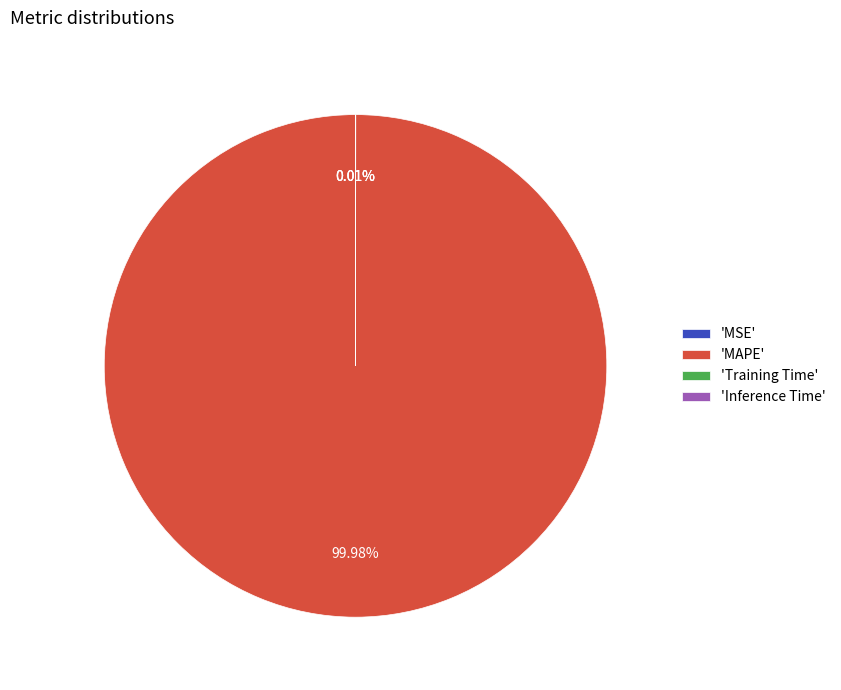

Is there a majority slice in this chart?

Yes